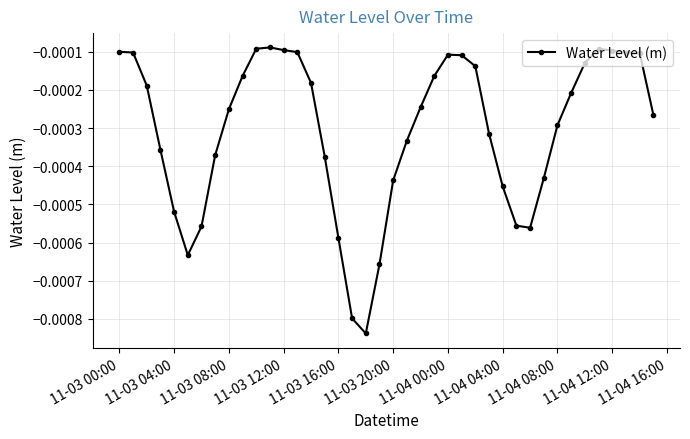

True or false: the data has more than 2 interior local peaks.

True